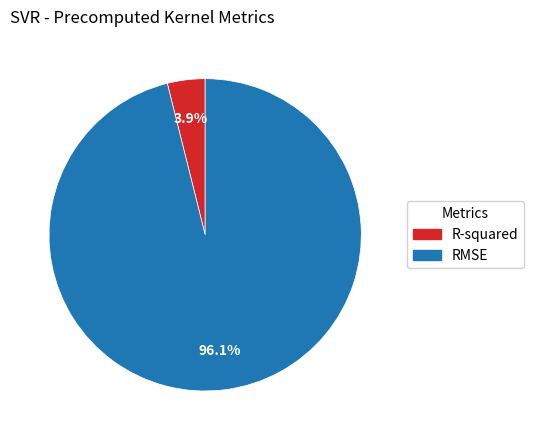

How many segments does this pie chart have?

2